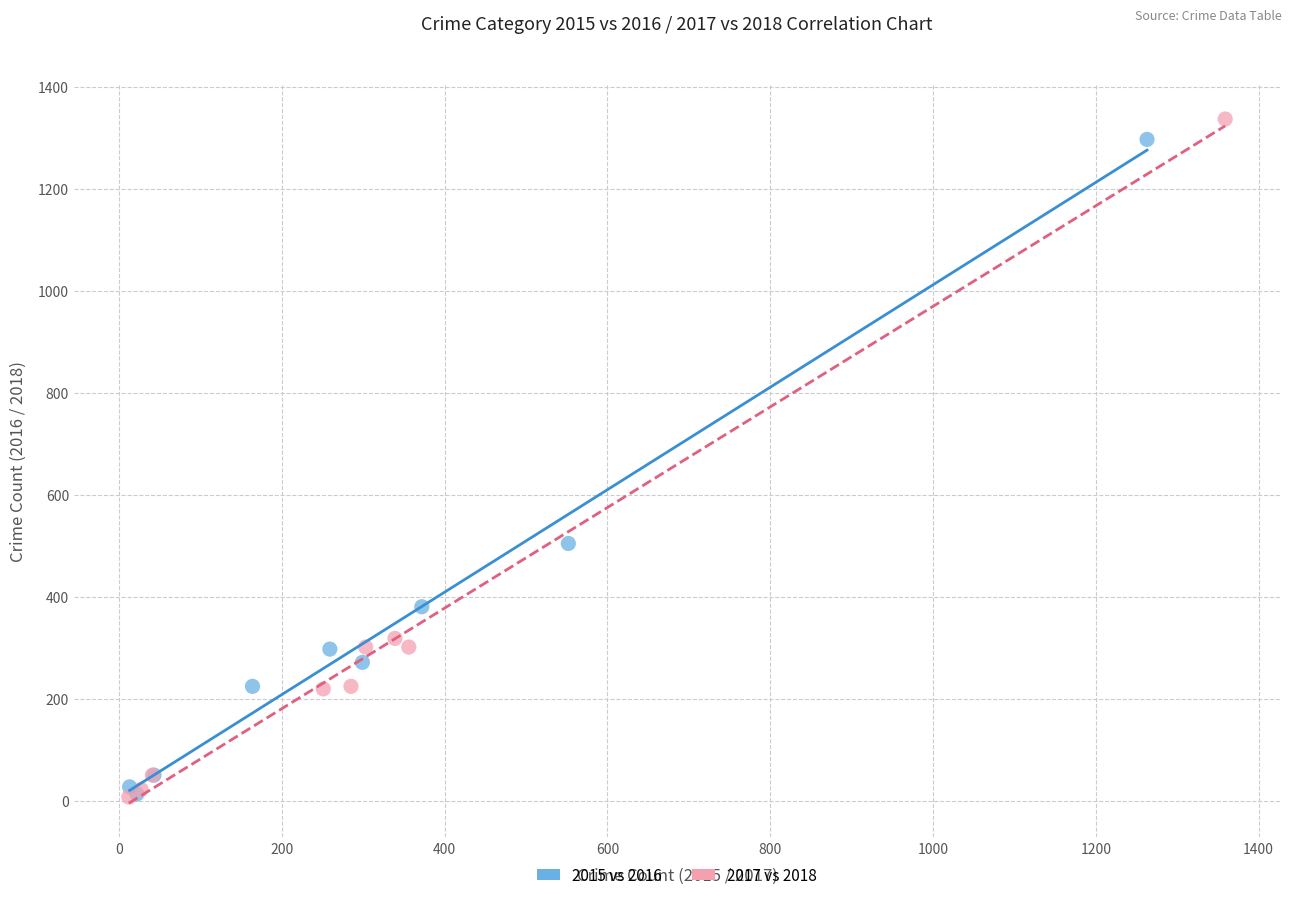

What are all the series names shown in the legend?

2015 vs 2016, 2017 vs 2018